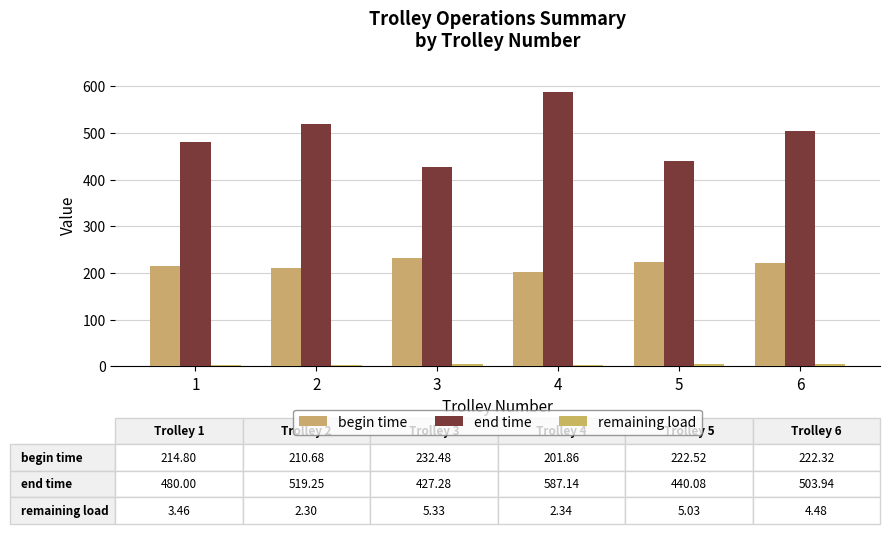

How many bars are there in total?

18